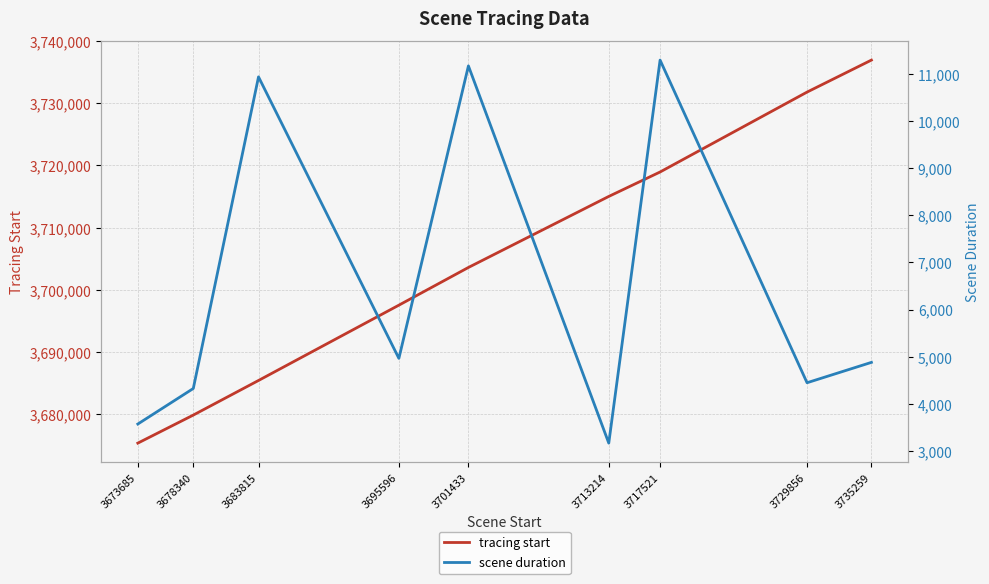

How many distinct data groups are displayed?

2